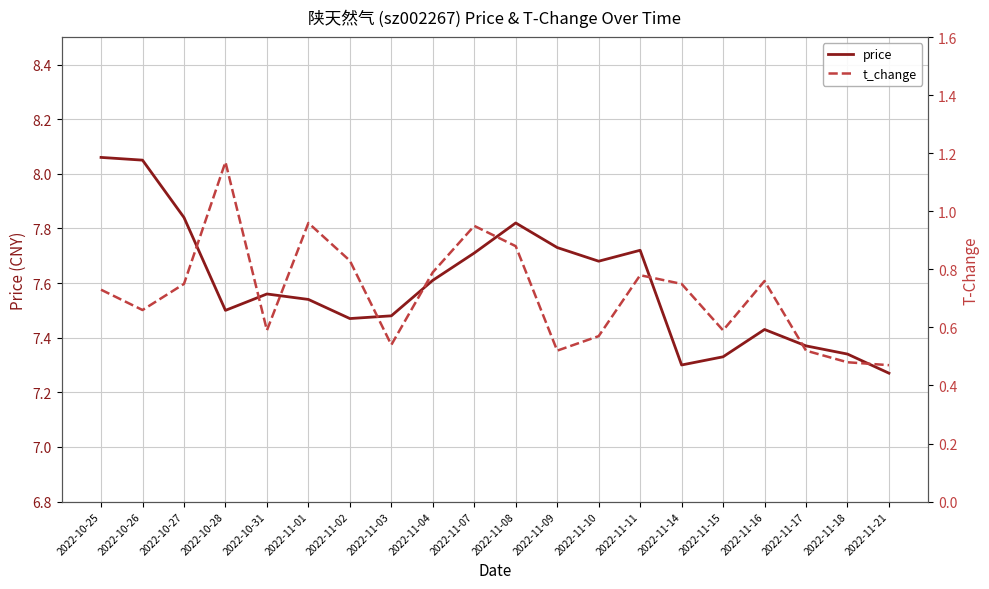

What is the label of the 14th point from the left?

2022-11-11